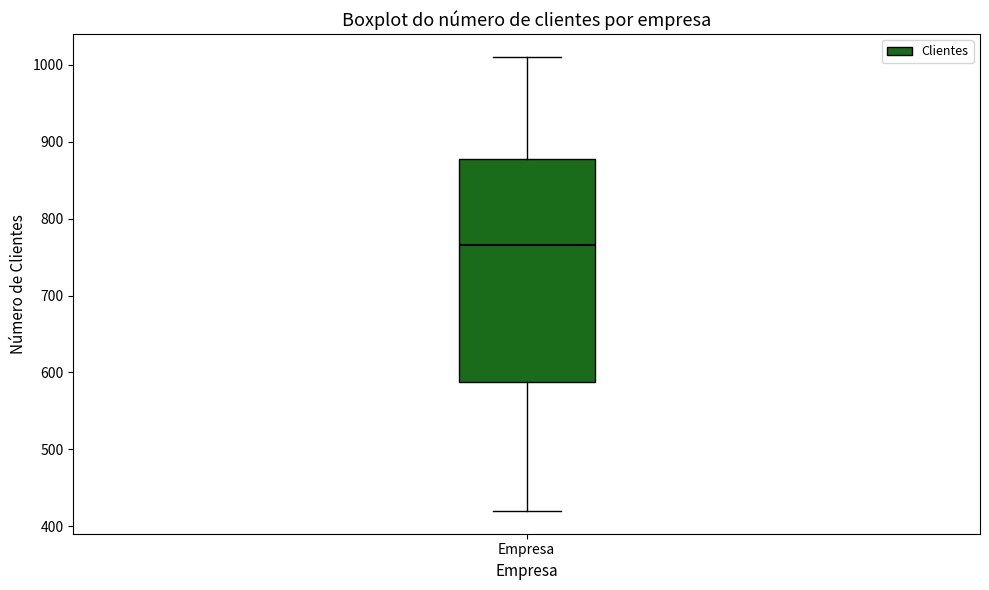

Read this box plot against the y-axis: the position of the median line, the range covered by the box, and the ends of both whiskers. The values are not printed on the chart, so give them approximately, as read against the axis.

median 770, box 590 to 880, whiskers 420 to 1010